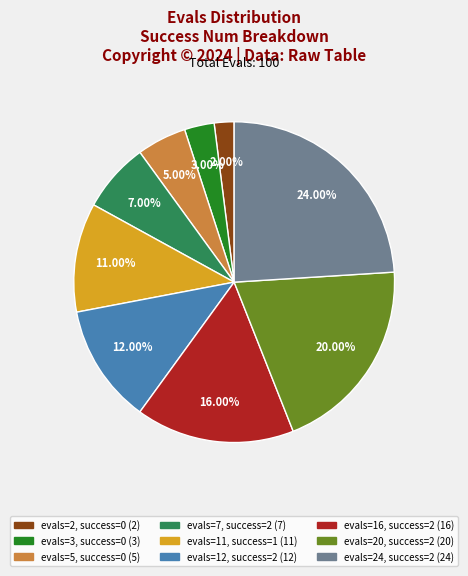

Is there a majority slice in this chart?

No